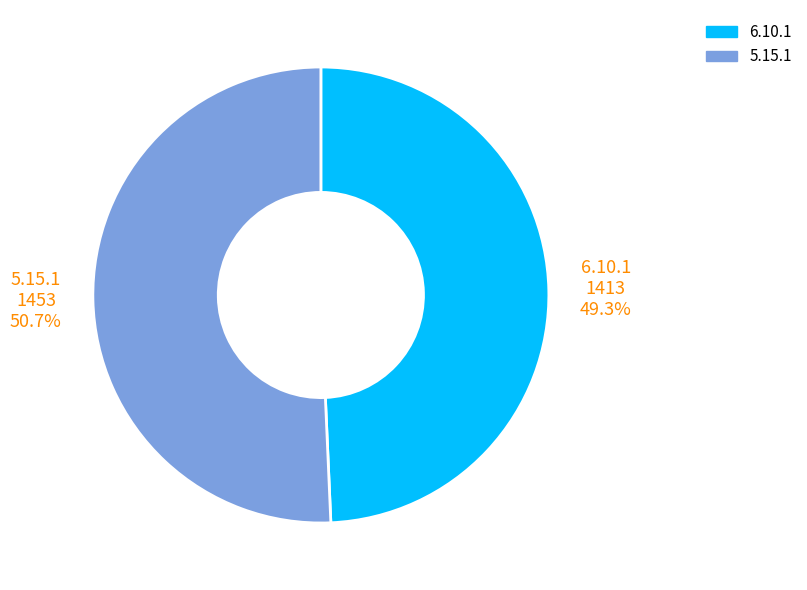

What is the majority slice?

5.15.1